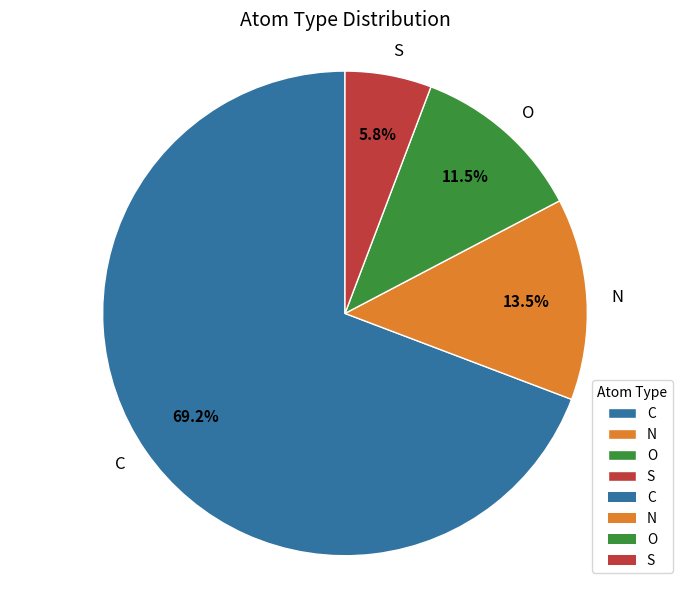

The C slice represents 69% of the pie. True or false?

True